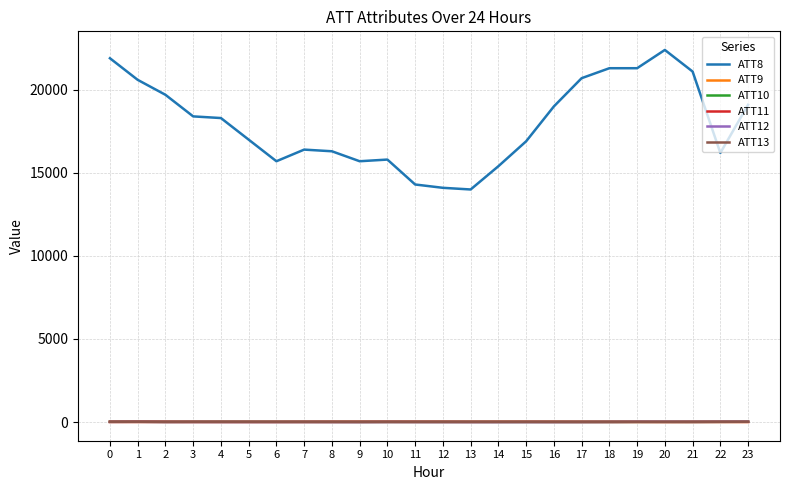

What is the maximum value shown in the chart?

22400.0